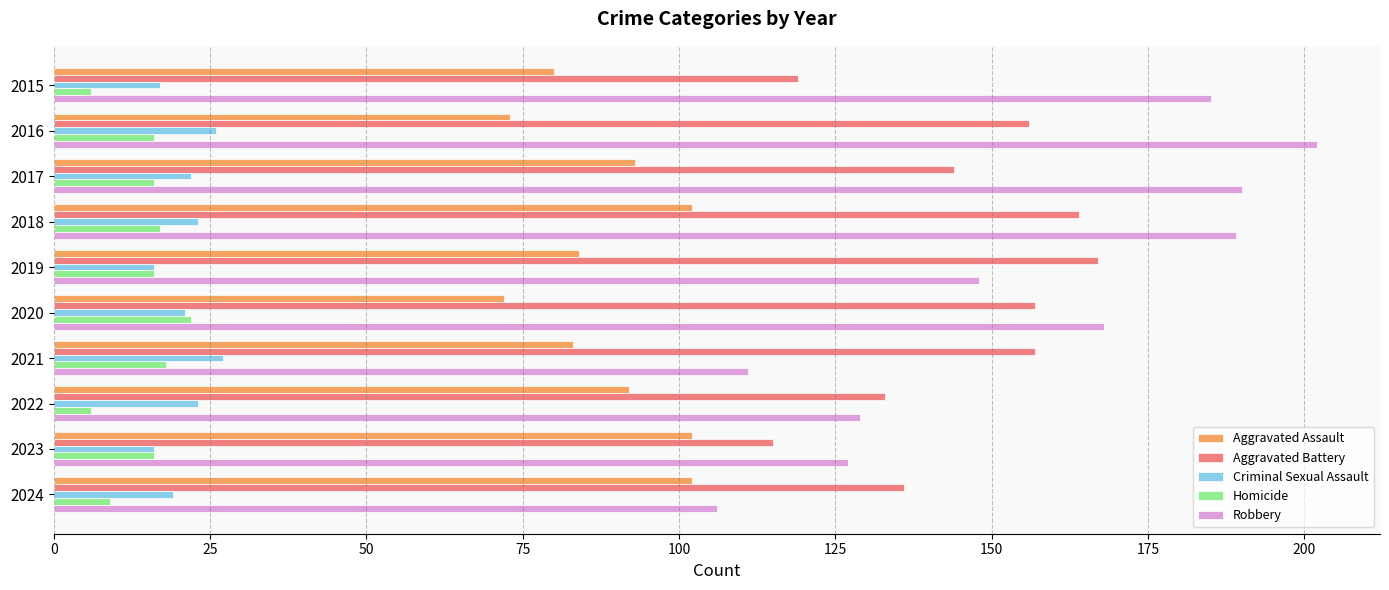

Which series has the largest total across all categories?

Robbery